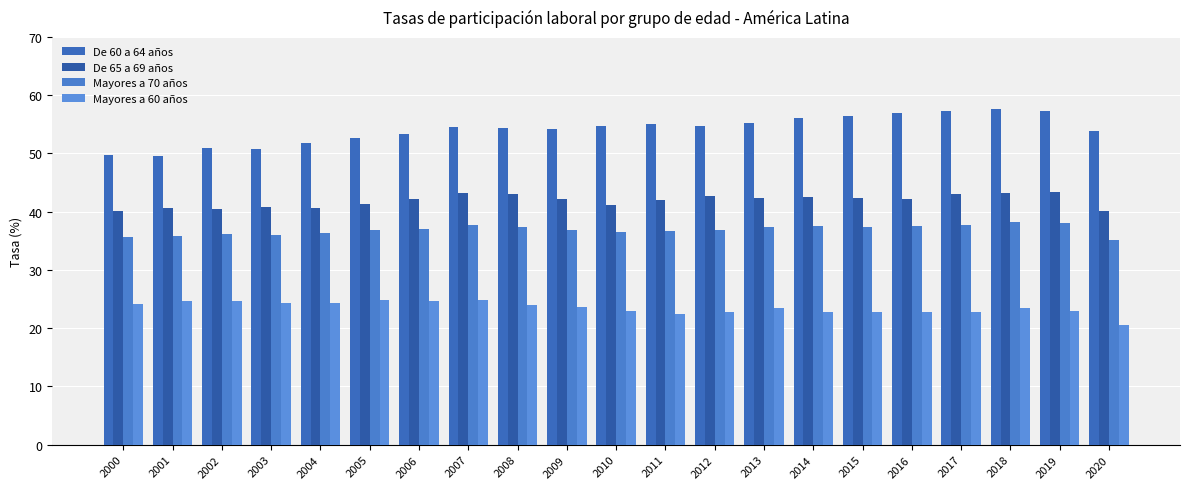

What is the difference between the maximum and minimum values in the De 60 a 64 años series?

8.0